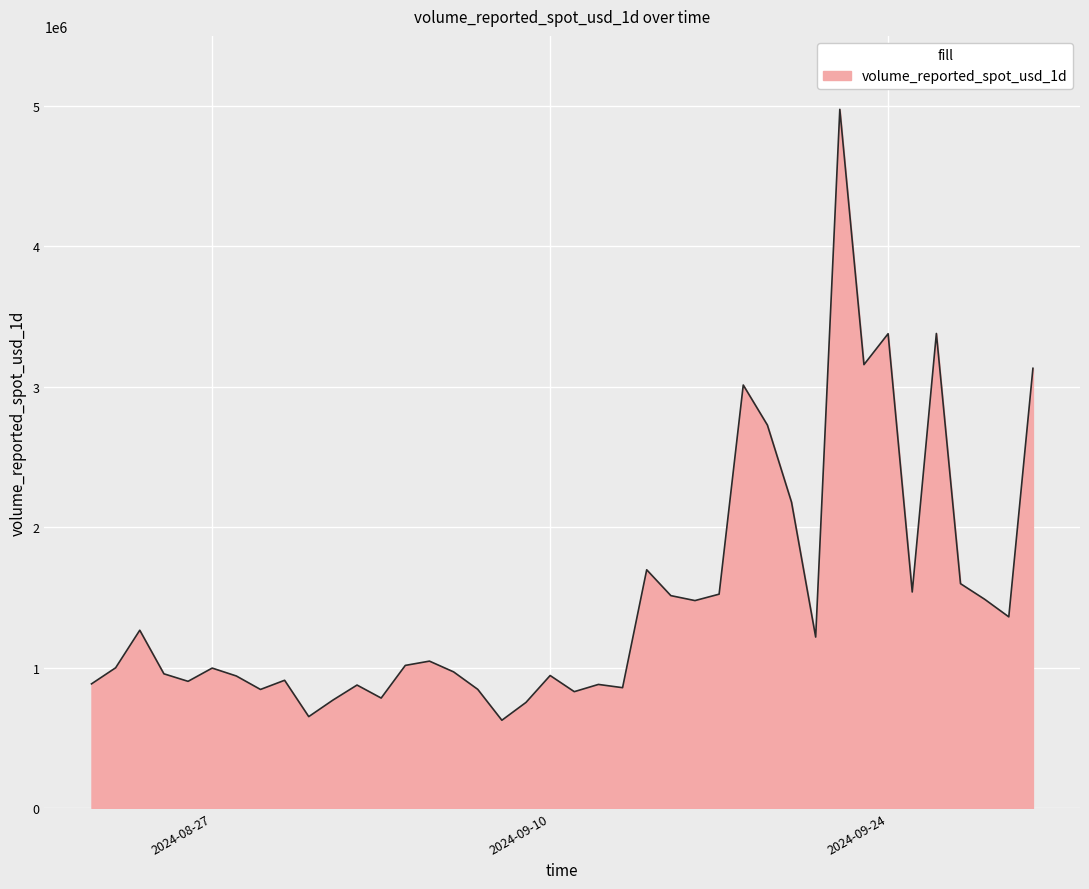

What is the greatest value displayed?

4976744.0